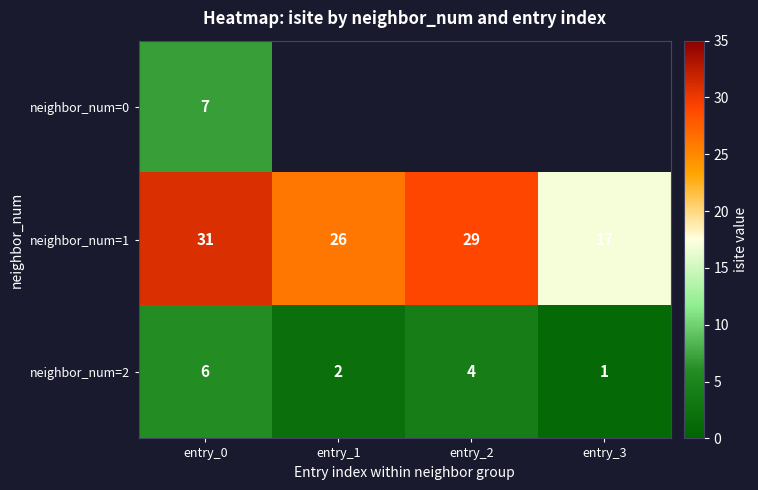

Rank the categories by neighbor_num=1 value from lowest to highest.

entry_3, entry_1, entry_2, entry_0